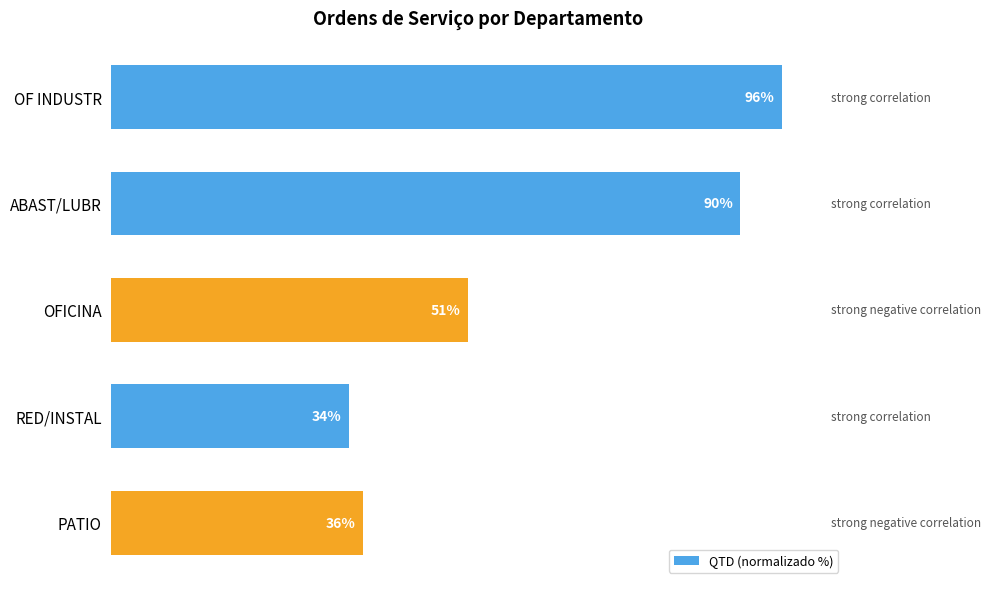

At which category does the chart reach its minimum across all series?

RED/INSTAL